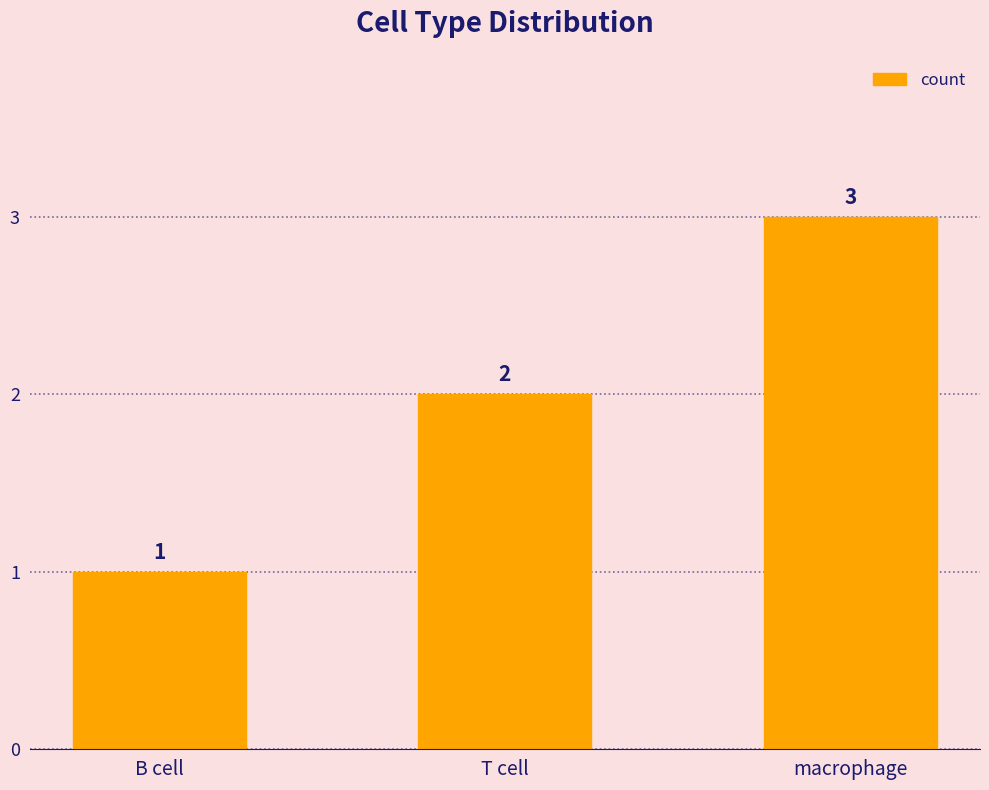

What is the smallest value displayed?

1